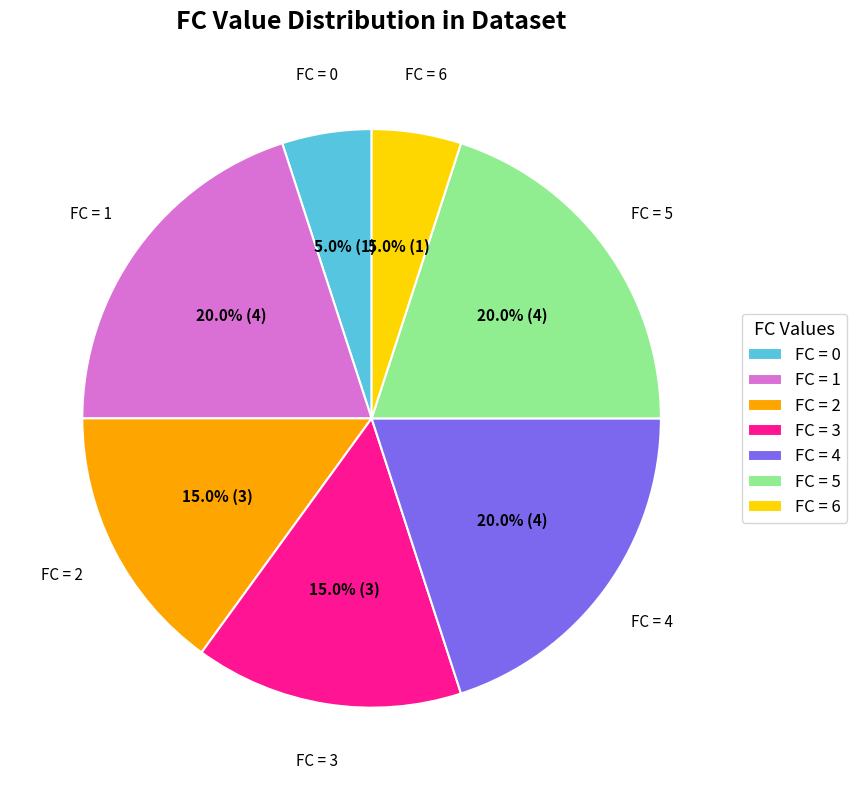

To the nearest percent, what is the average slice percentage?

14%